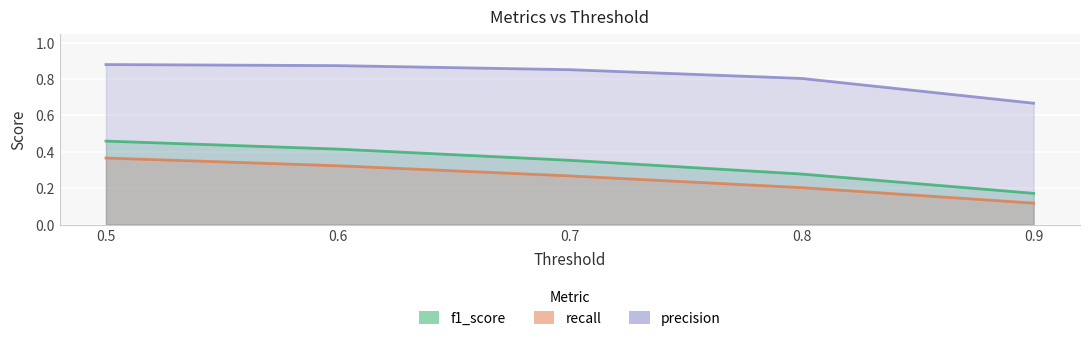

At how many categories does at least one series exceed 0?

5